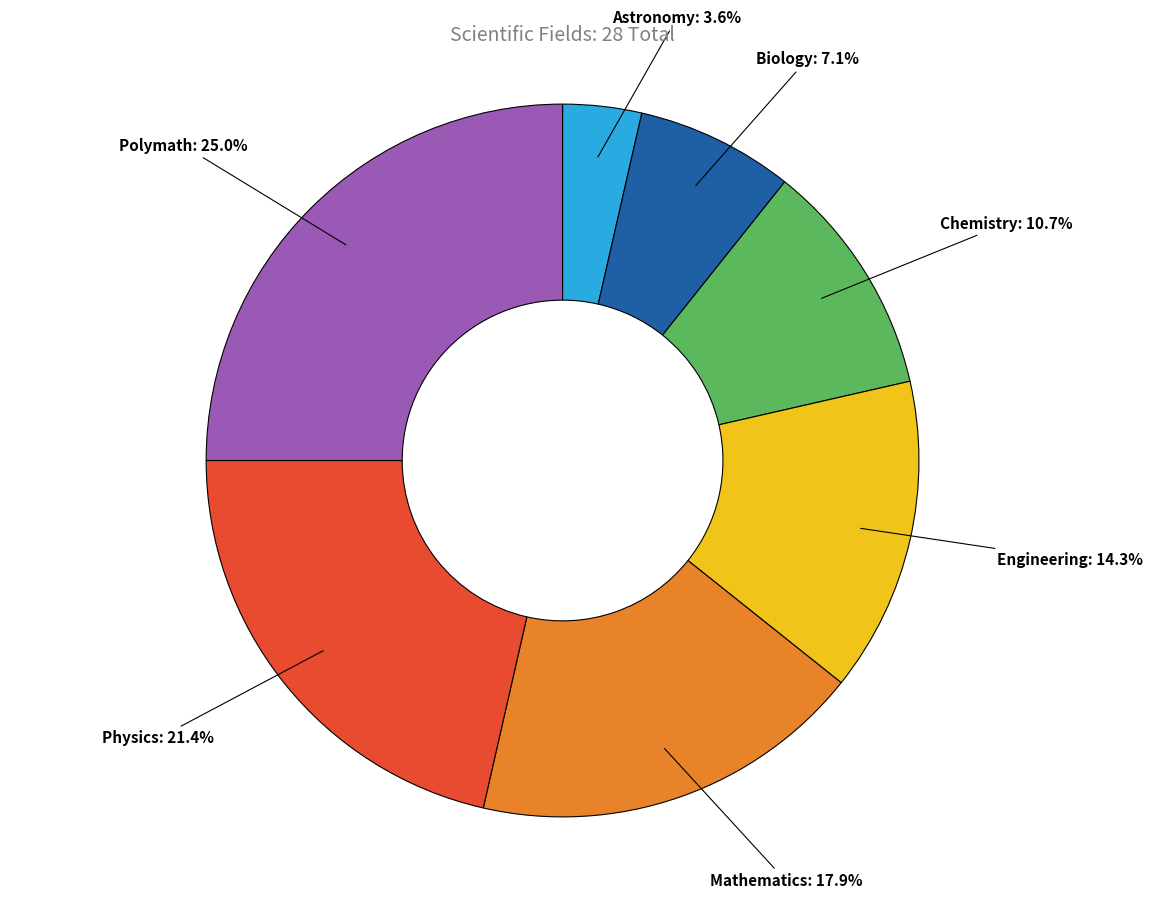

To the nearest percent, what percentage of the pie is Physics?

21%